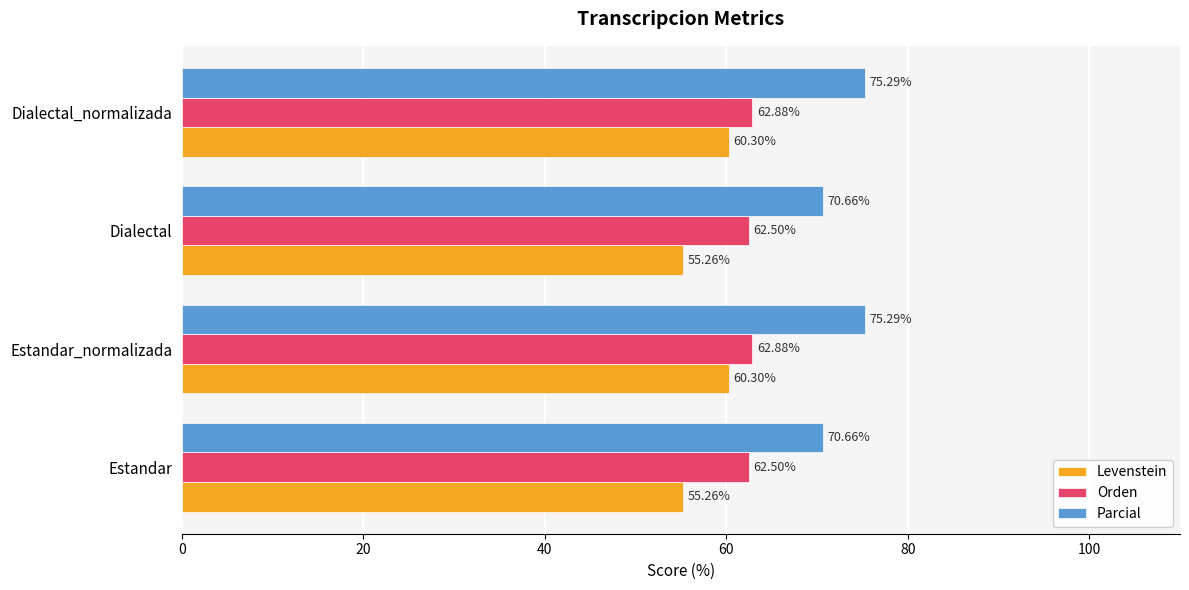

Which series has the widest spread of values?

Levenstein